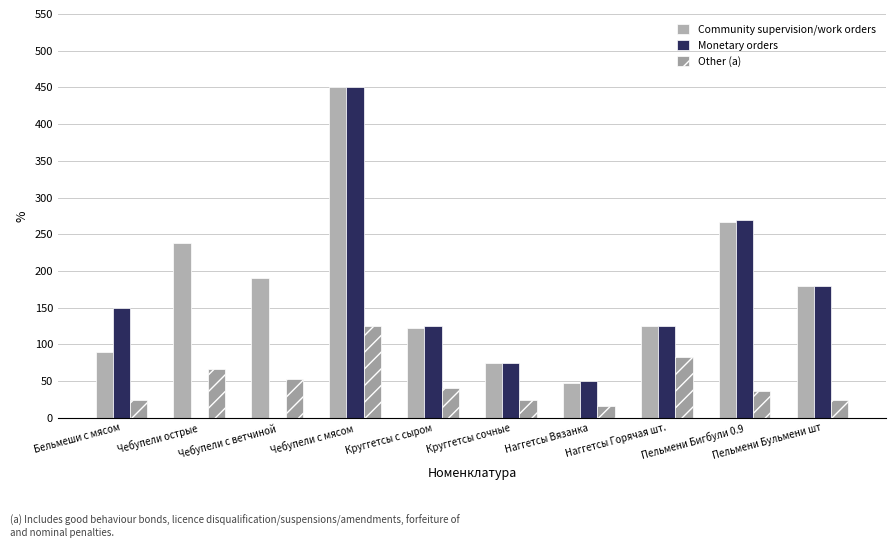

What is the value of the Community supervision/work orders bar at the 1st from the left?

90.0